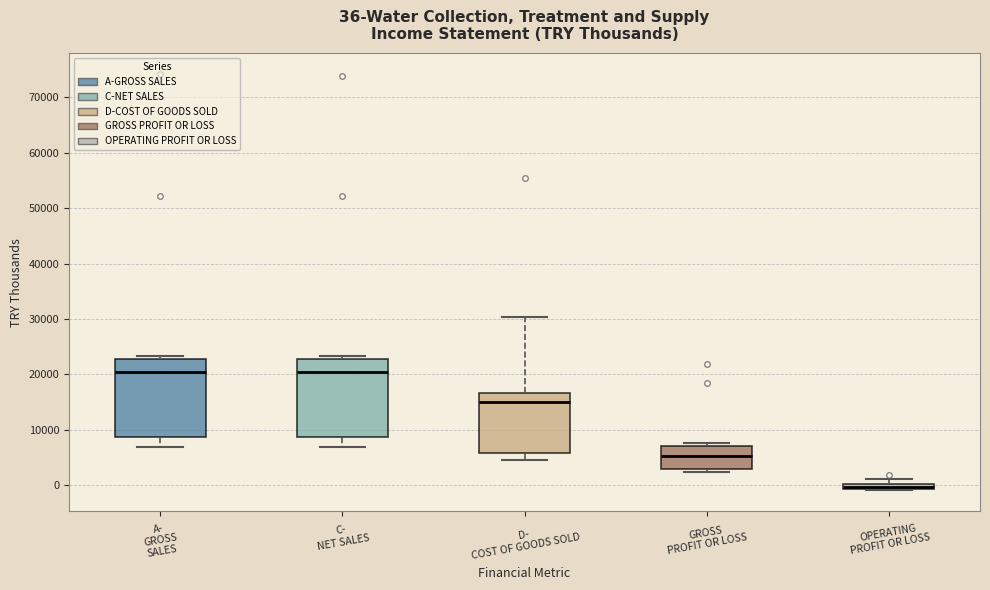

Which box's median line is the lowest?

OPERATING PROFIT OR LOSS